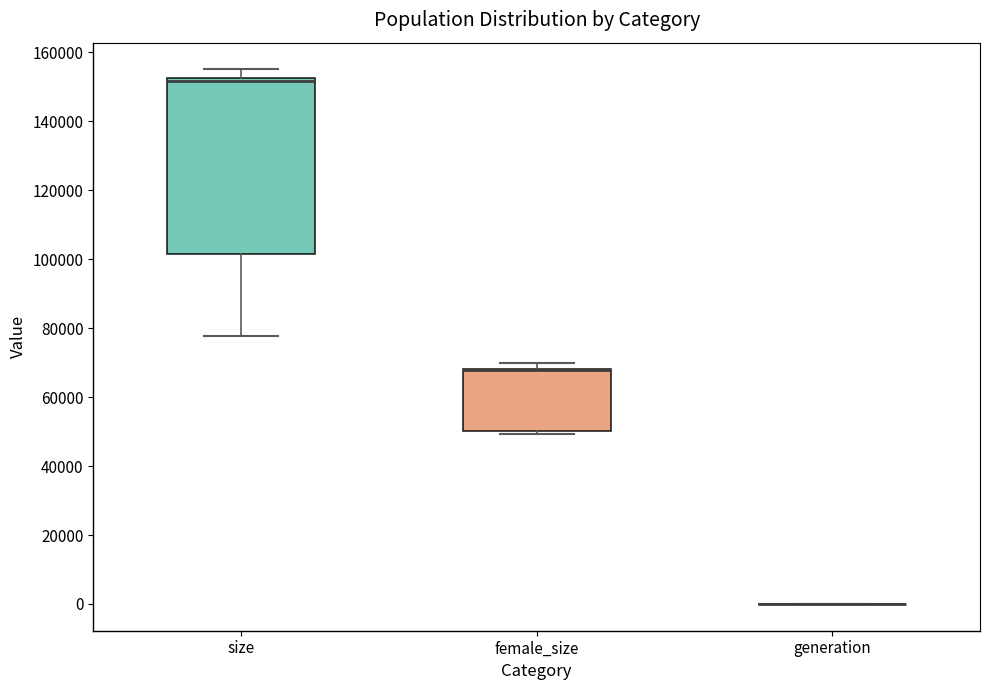

Which box is the tallest, from its lower edge to its upper edge?

size